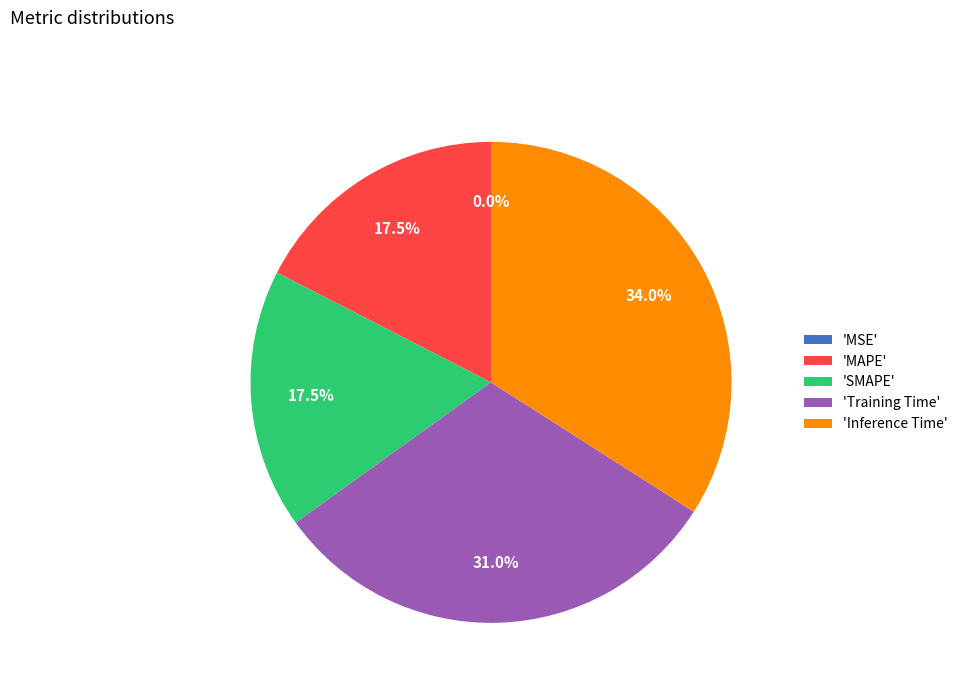

Do 'MAPE' and 'SMAPE' together represent more than half of the pie?

No